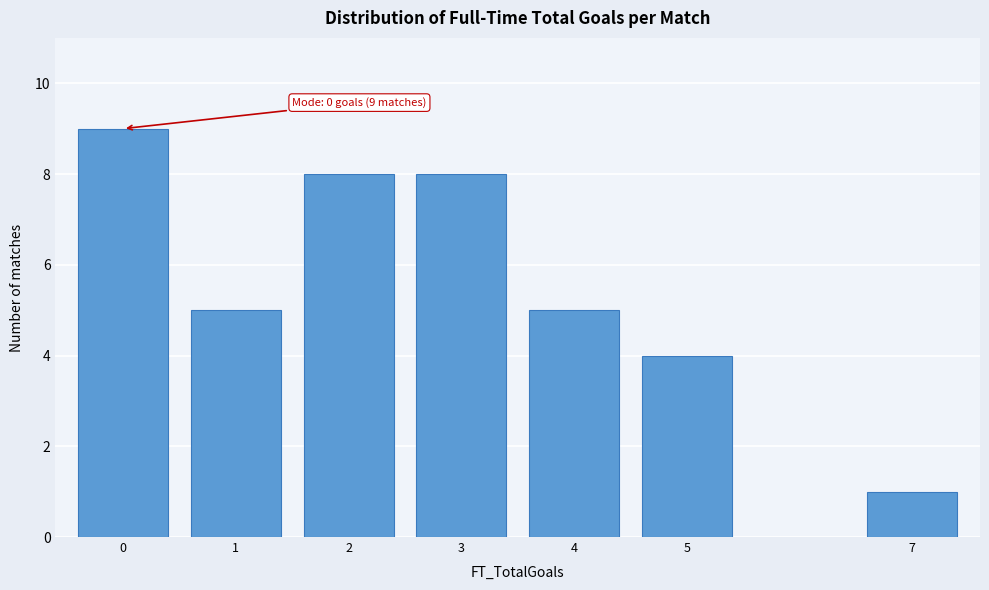

Reading right to left, list all the values displayed in this chart.

7=1	5=4	4=5	3=8	2=8	1=5	0=9